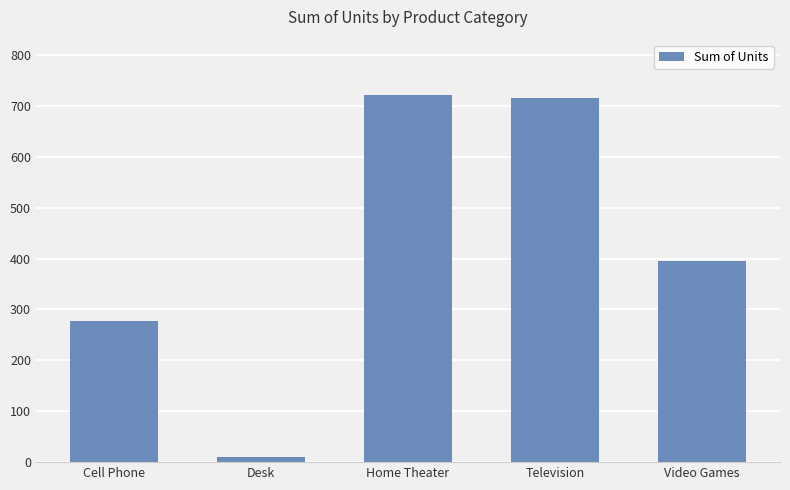

What value does the data have at Video Games?

395